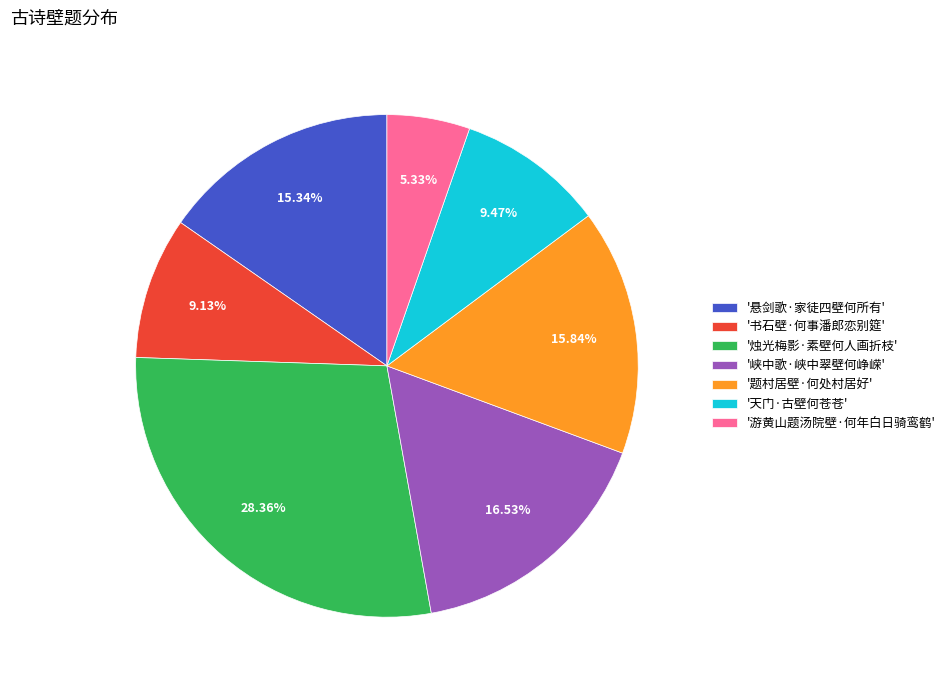

How many segments does this pie chart have?

7